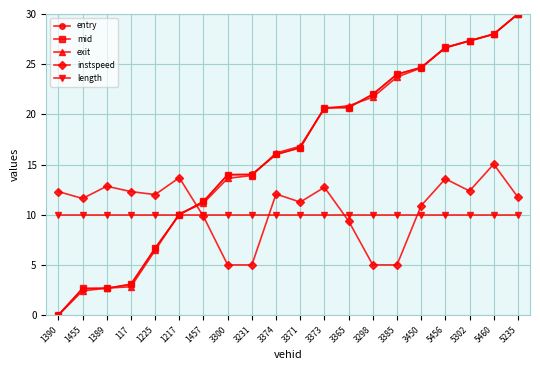

Is the value of exit at 5235 greater than the value of mid at 5302?

Yes